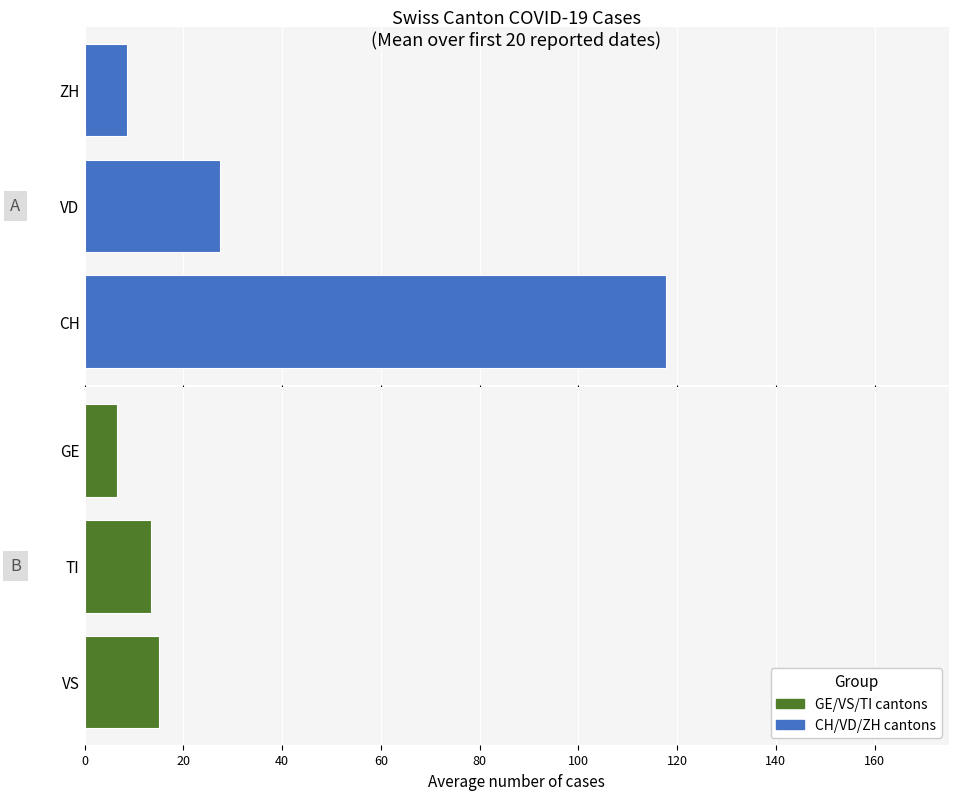

True or false: EUR has a value of 48.6 at VD.

False